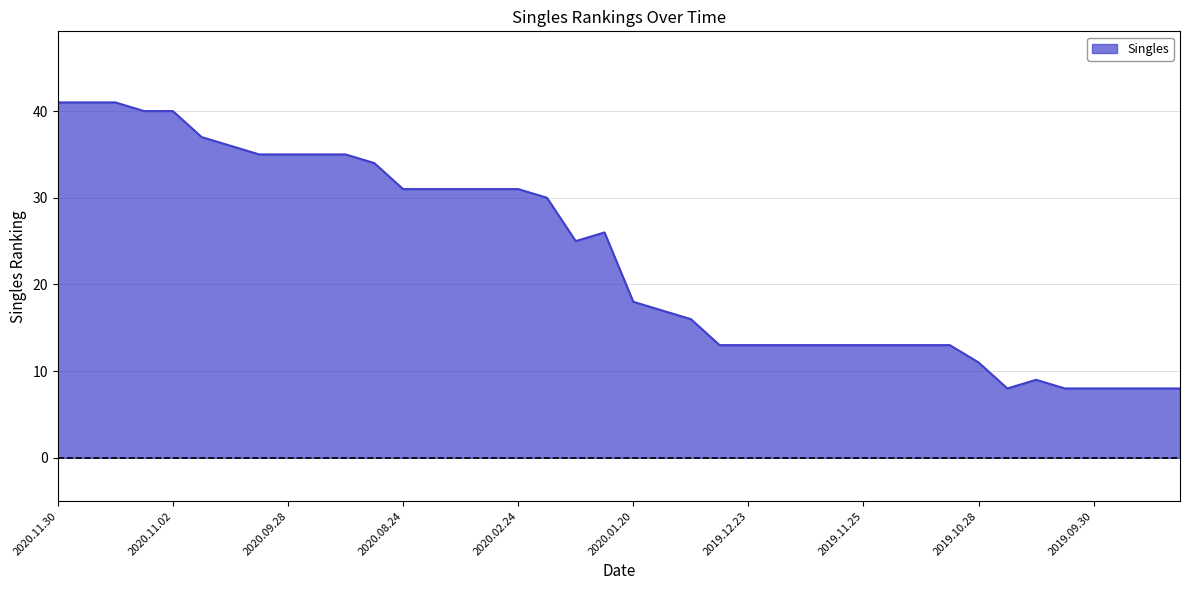

What is the greatest value displayed?

41